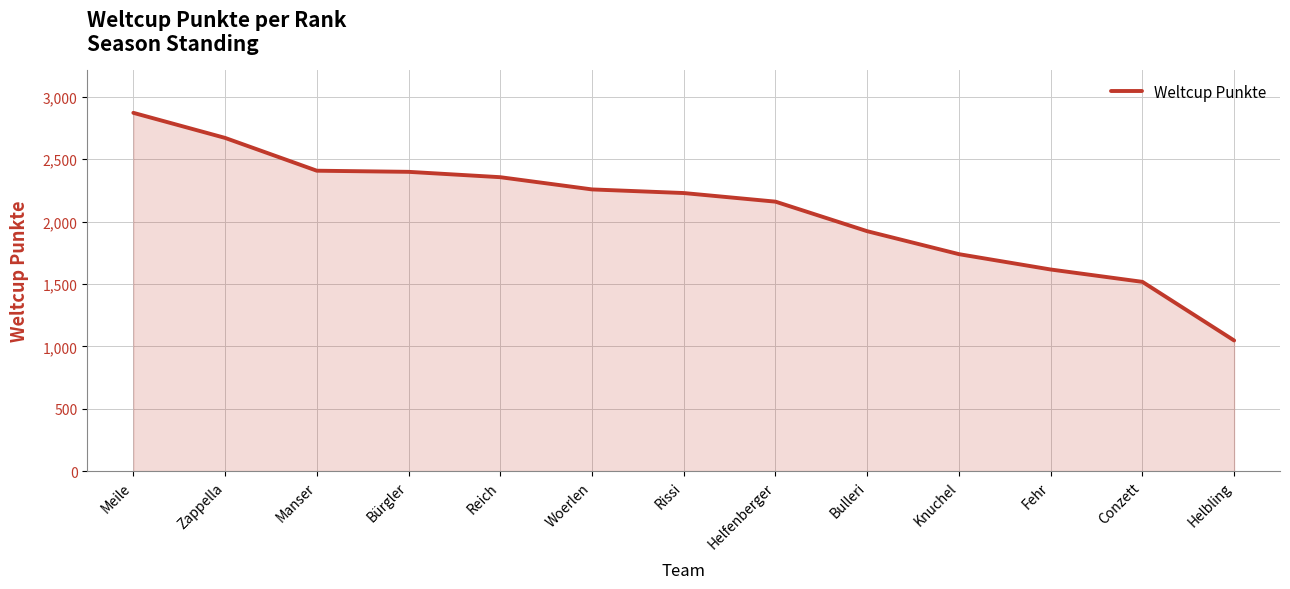

What position from the right is Knuchel?

4